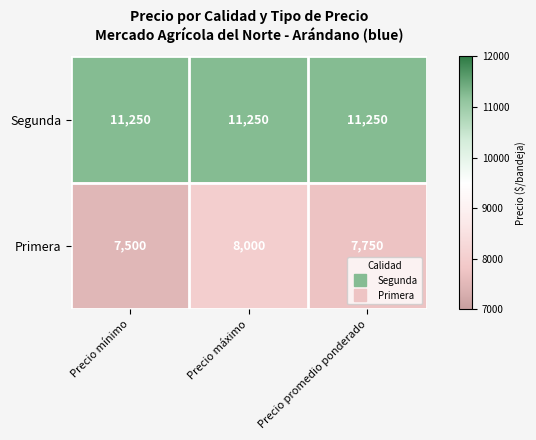

Reading left to right, extract all data points from this chart.

Segunda: Precio mínimo=11250	Precio máximo=11250	Precio promedio ponderado=11250
Primera: Precio mínimo=7500	Precio máximo=8000	Precio promedio ponderado=7750